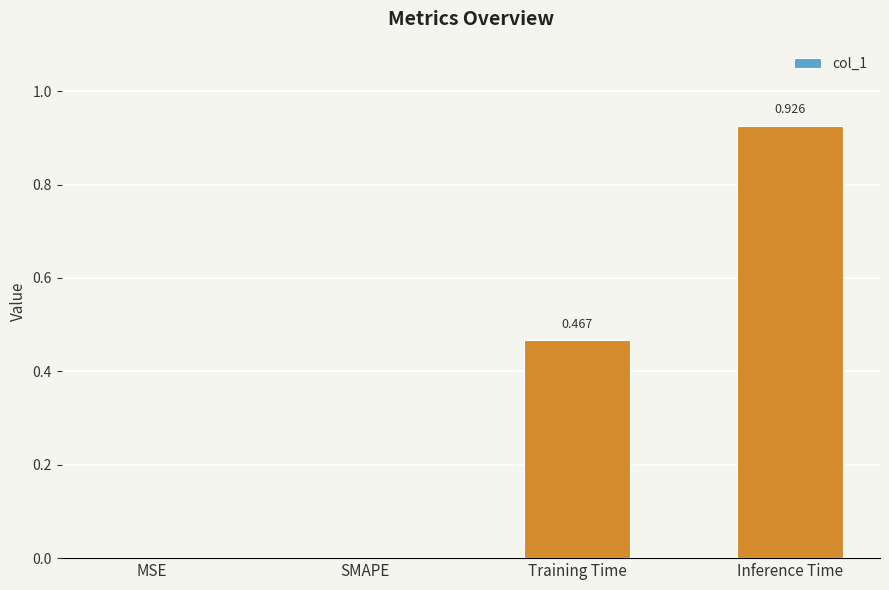

Which has a higher value, SMAPE or Training Time?

Training Time